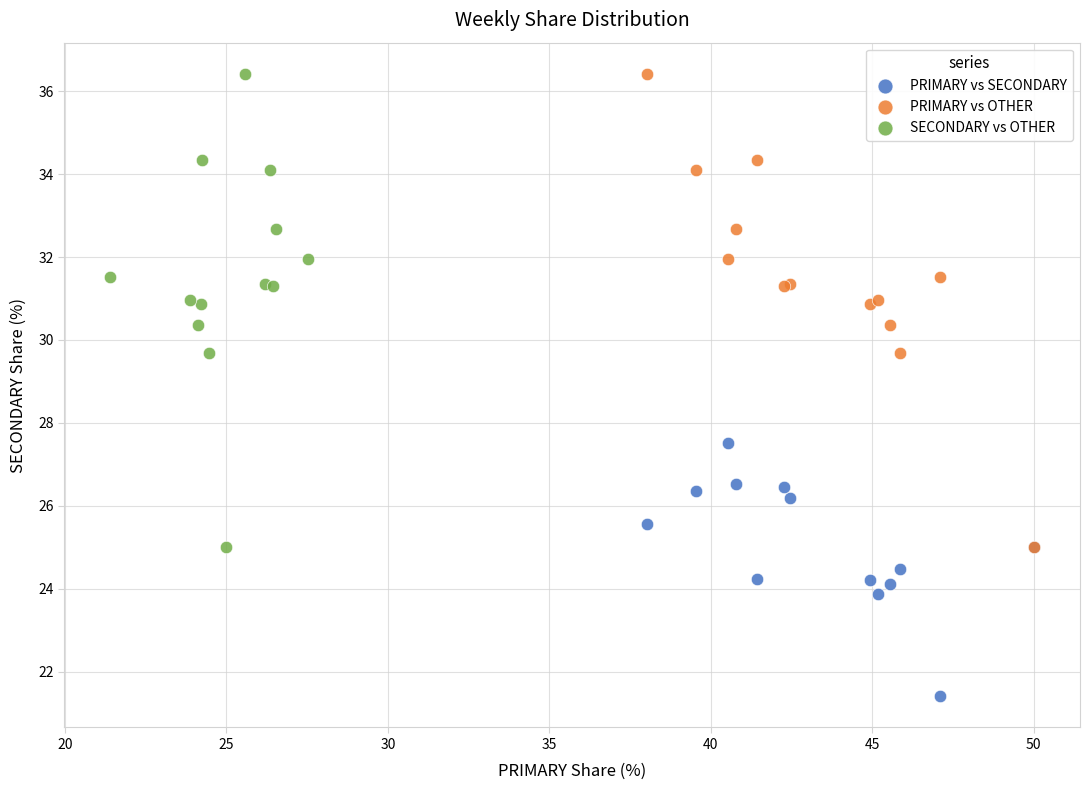

Which series contains the lowest Y value?

PRIMARY vs SECONDARY